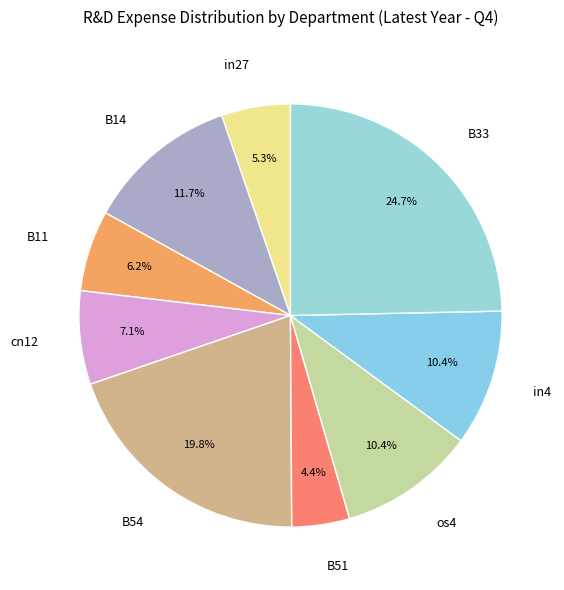

Do B54 and B33 together represent more than half of the pie?

No